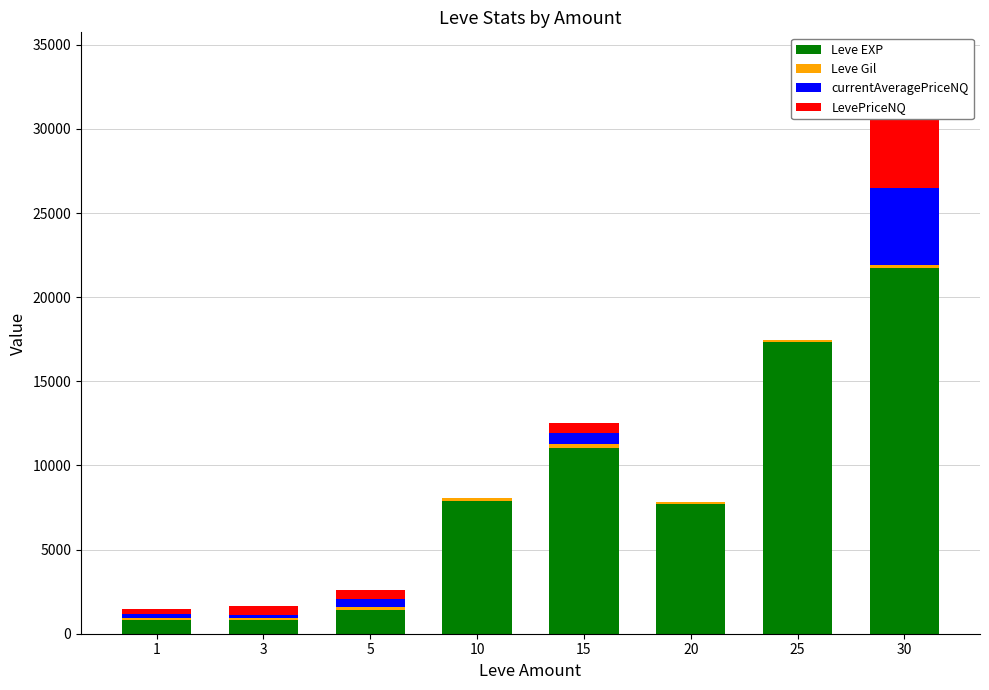

Reading left to right, list all the values displayed in this chart.

Leve EXP: 1=800.0	3=800.0	5=1420.0	10=7880.0	15=11040.0	20=7710.0	25=17310.0	30=21740.0
Leve Gil: 1=113.0	3=112.0	5=140.0	10=168.0	15=230.0	20=101.0	25=126.0	30=175.0
currentAveragePriceNQ: 1=268.6	3=178.1	5=508.0	10=0.0	15=629.5	20=0.0	25=0.0	30=4580.2
LevePriceNQ: 1=268.6	3=534.3	5=508.0	10=0.0	15=629.5	20=0.0	25=0.0	30=4580.2